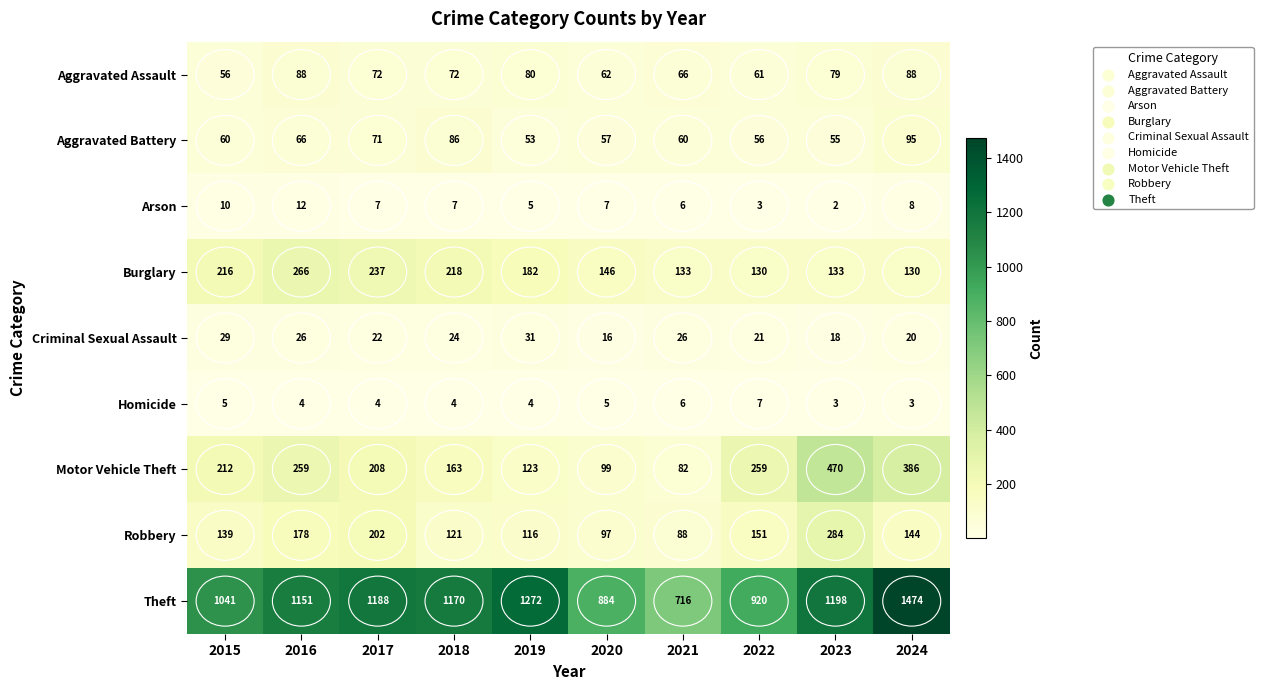

The value of Aggravated Assault at 2018 is 72. True or false?

True